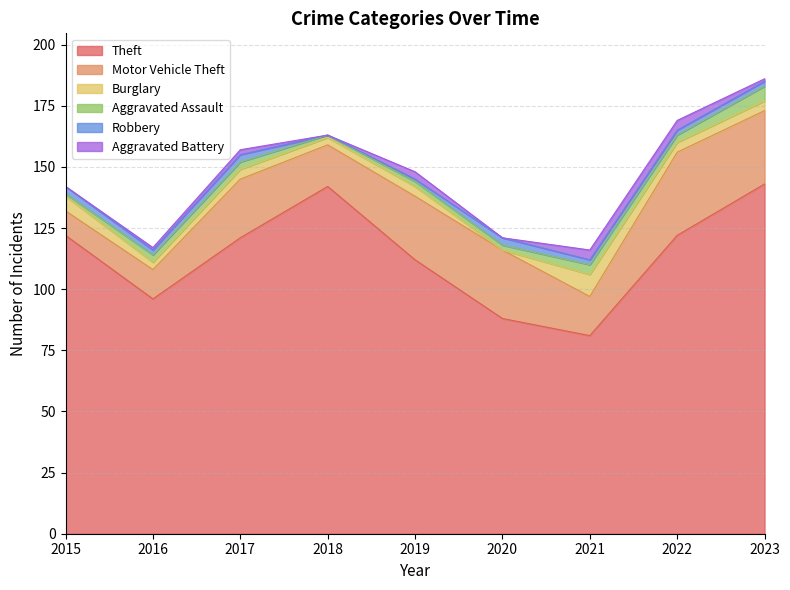

True or false: Theft and Burglary cross at least once.

False